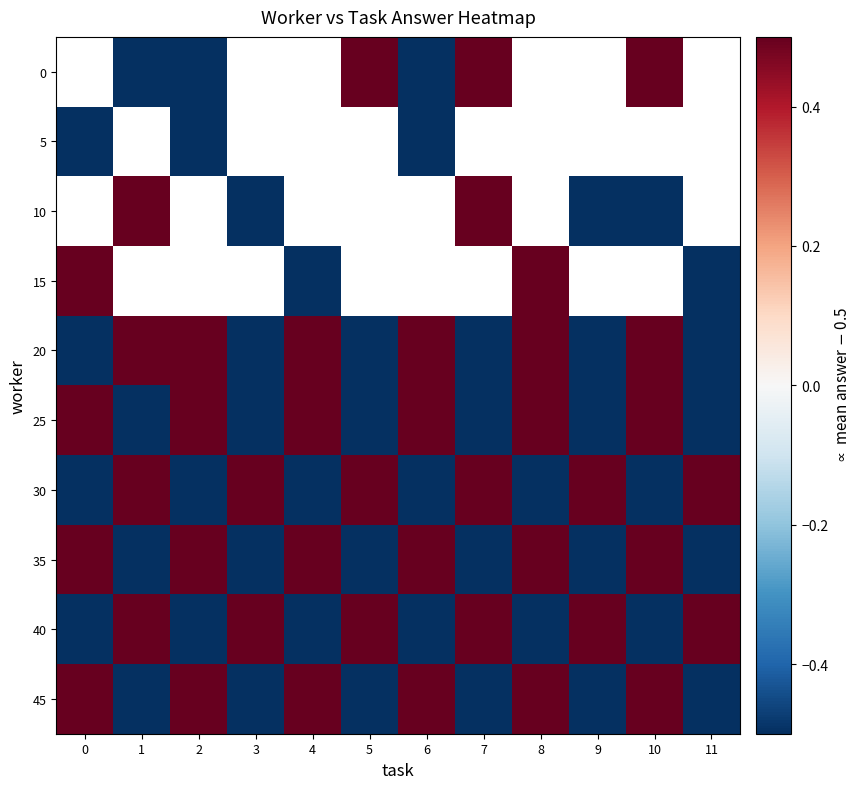

Which label corresponds to the smallest value in the chart?

1